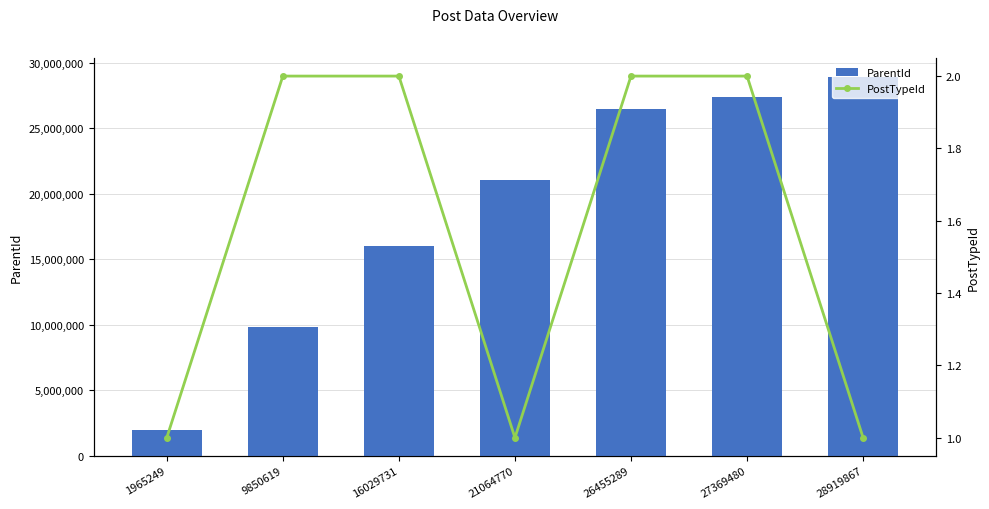

Is it true that ParentId equals 15261266 at 9850619?

False